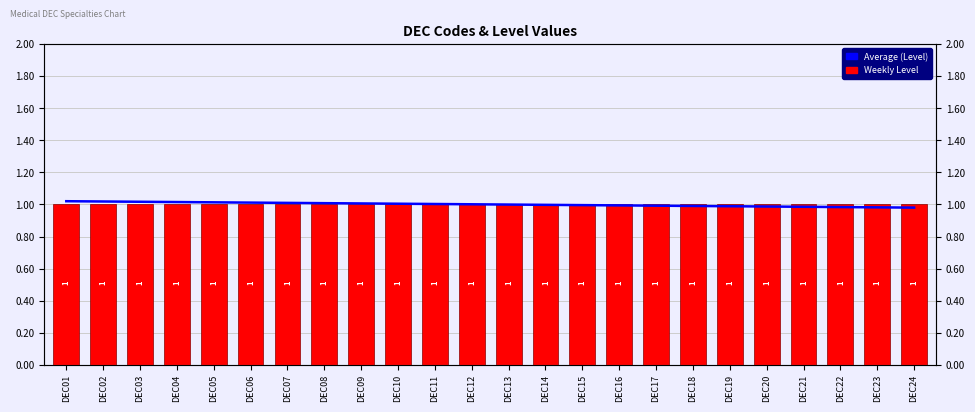

Reading left to right, list all the values displayed in this chart.

Average (Level): 1.0	1.0	1.0	1.0	1.0	1.0	1.0	1.0	1.0	1.0	1.0	1.0	1.0	1.0	1.0	1.0	1.0	1.0	1.0	1.0	1.0	1.0	1.0	1.0
Weekly Level: 1.0	1.0	1.0	1.0	1.0	1.0	1.0	1.0	1.0	1.0	1.0	1.0	1.0	1.0	1.0	1.0	1.0	1.0	1.0	1.0	1.0	1.0	1.0	1.0